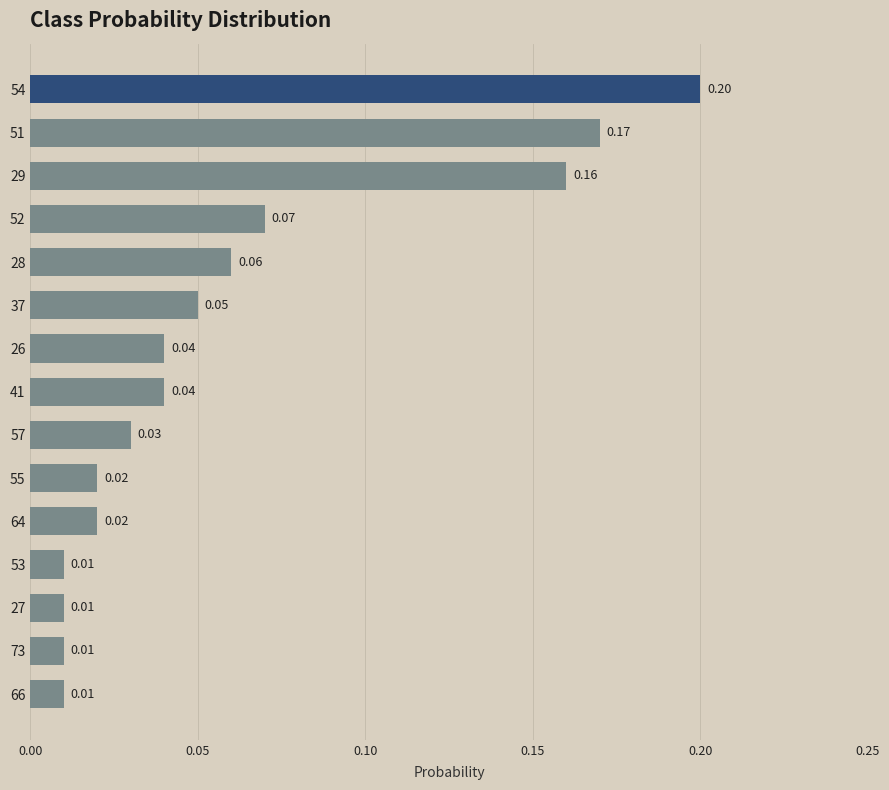

What is the sum of all values?

0.9